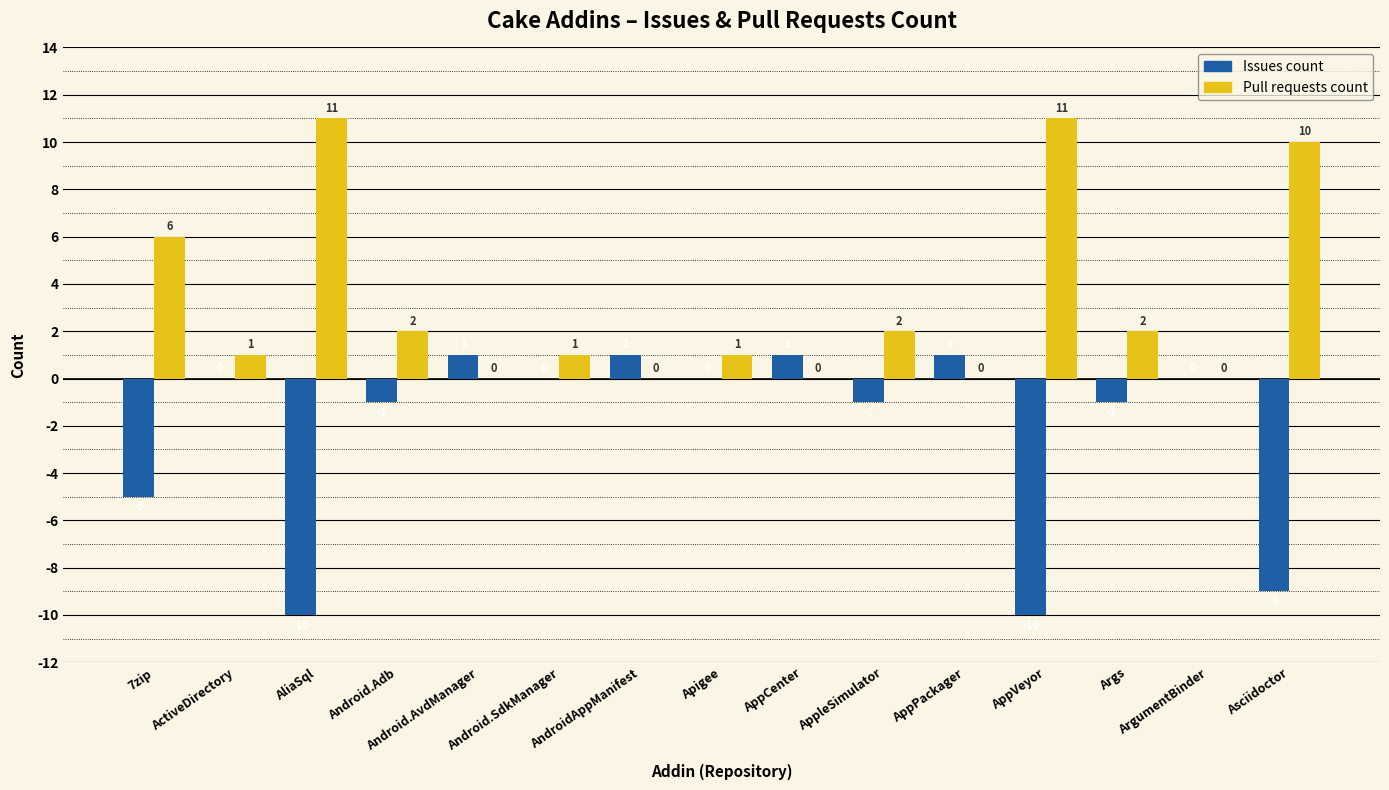

What is the sum of all Issues count values?

-33